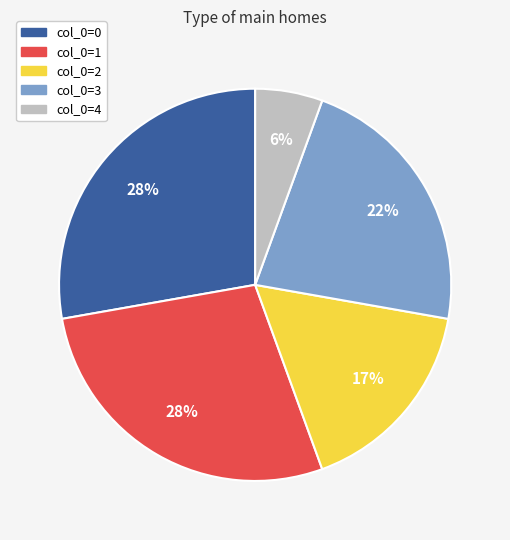

Is the sum of col_0=2 and col_0=0 greater than half?

No